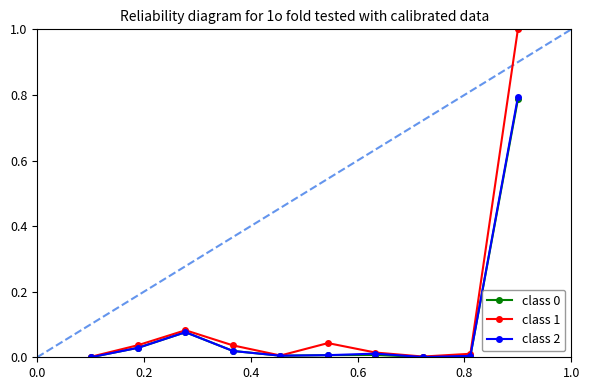

True or false: class 2 has more than 1 interior local peaks.

True